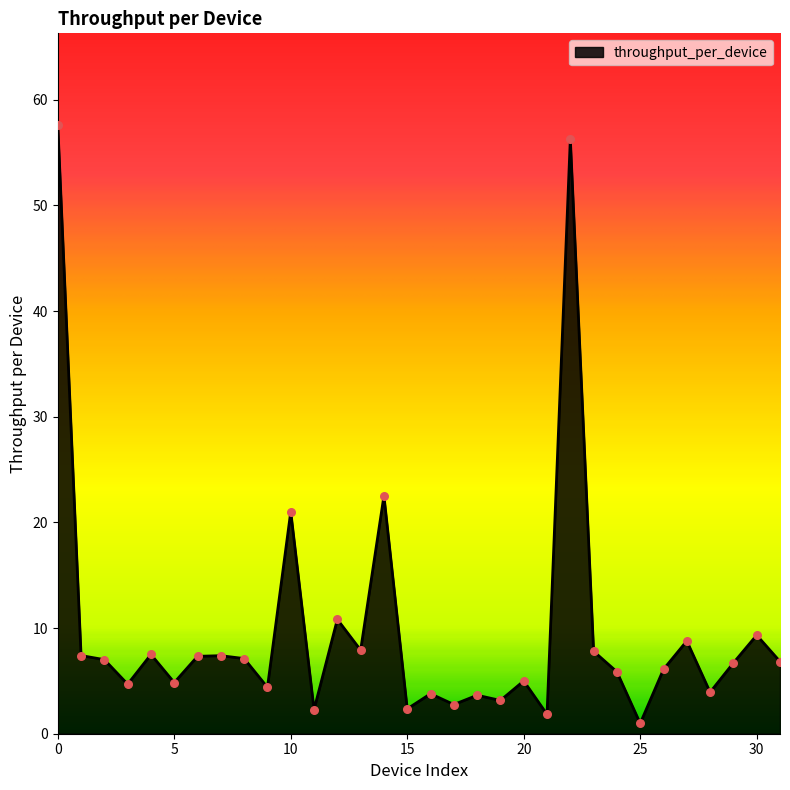

What is the maximum value shown in the chart?

57.6